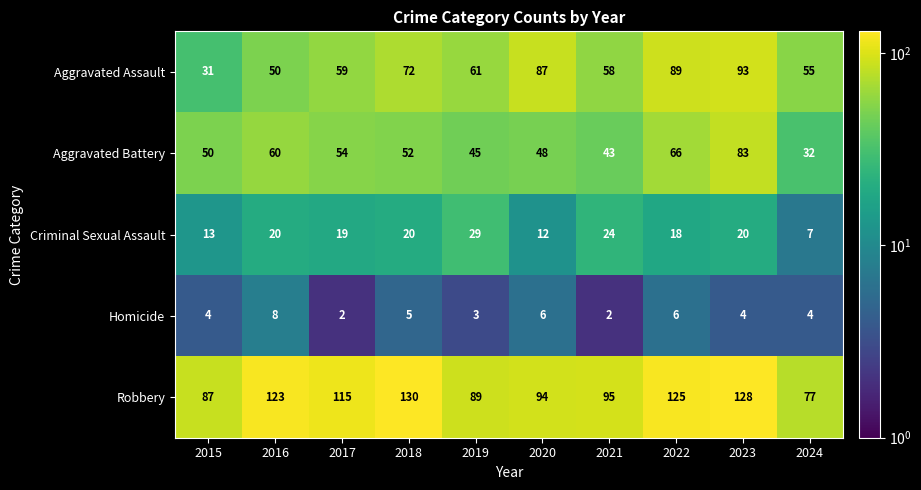

Which series has the largest total across all categories?

Robbery